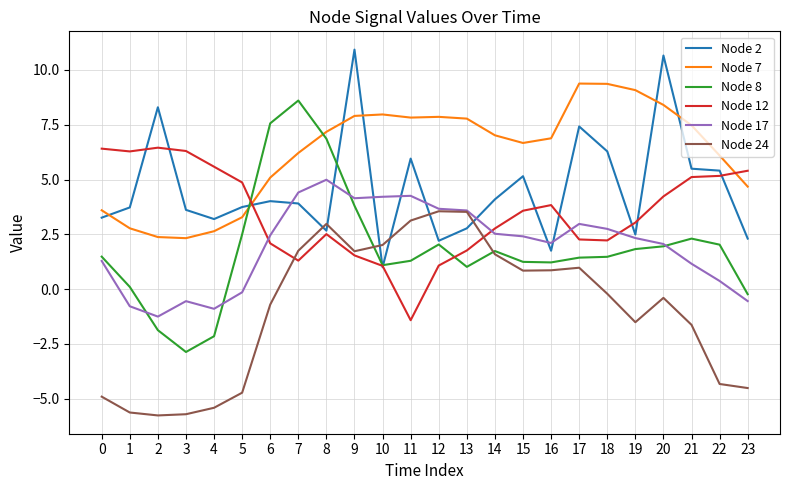

Which series has the widest spread of values?

Node 8